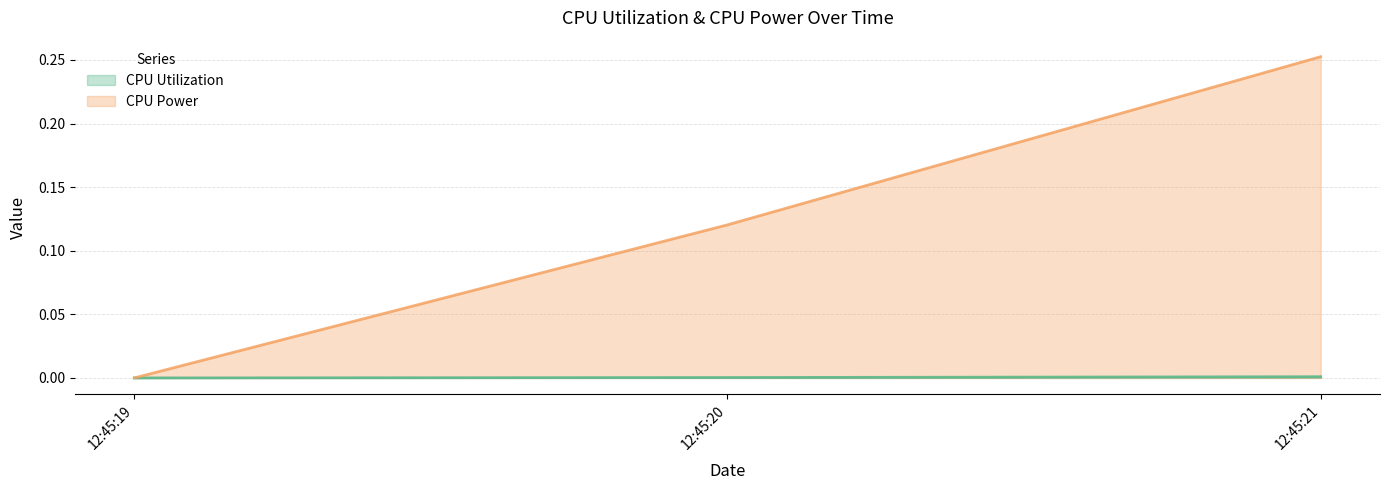

Reading left to right, what are all the values shown in this chart?

CPU Utilization: 0.0	0.0	0.0
CPU Power: 0.0	0.1	0.3